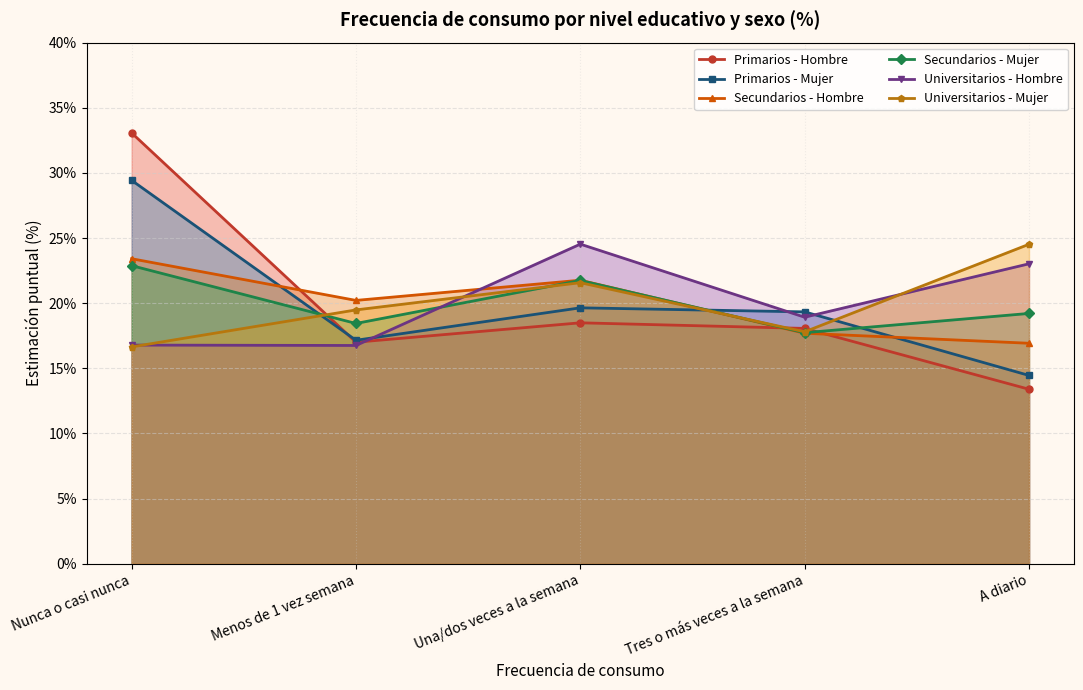

At which category does Universitarios - Hombre reach its first local valley?

Menos de 1 vez semana